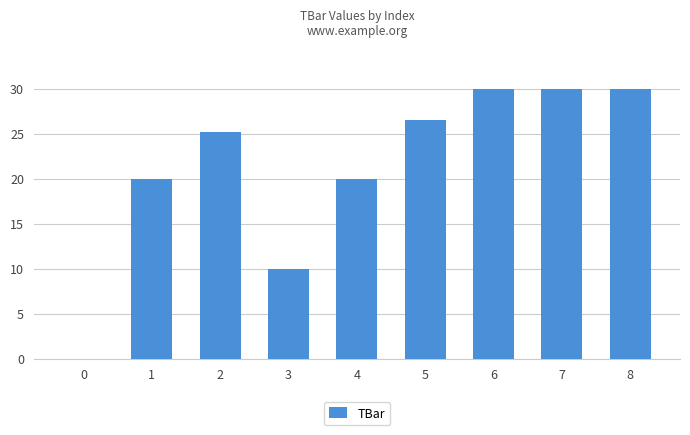

Between 1 and 7, which is larger?

7